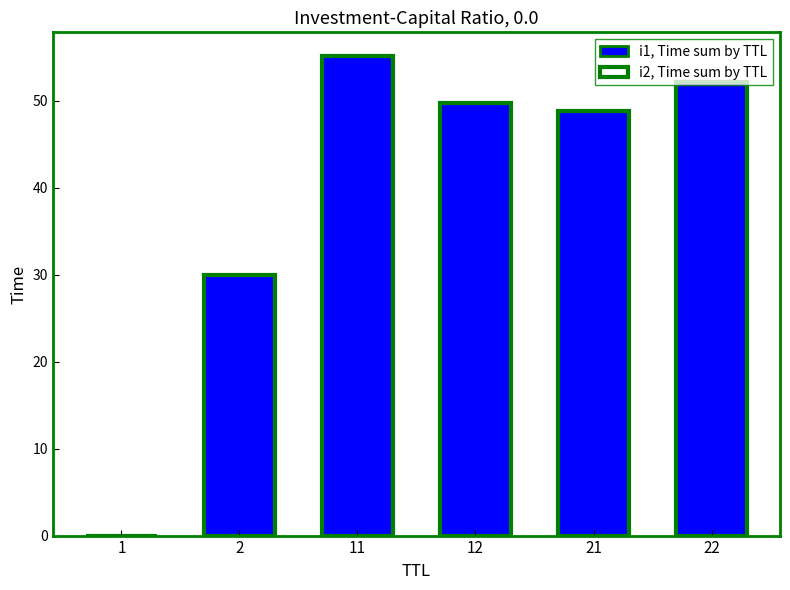

Does the chart contain stacked bars?

No